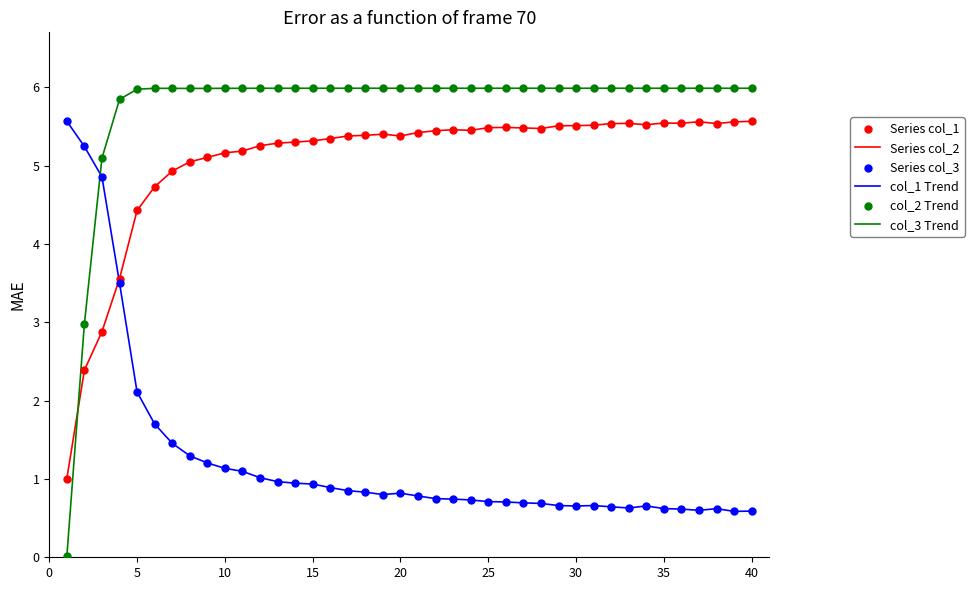

Which series has the largest total across all categories?

col_3 Trend